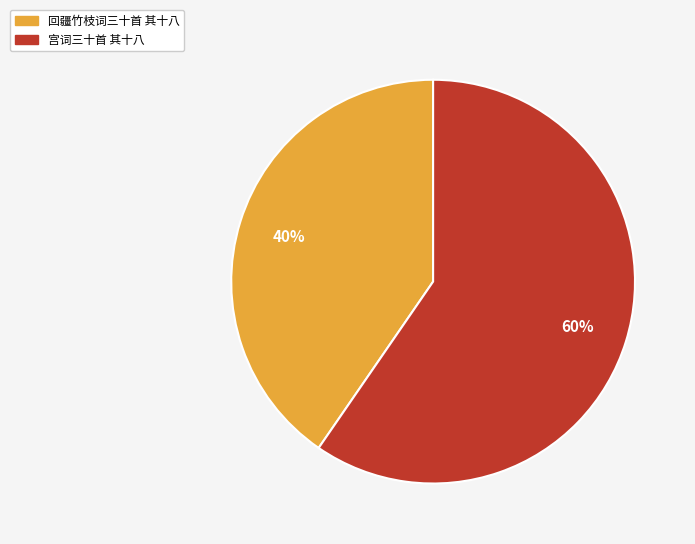

Which category has the biggest portion of the pie?

宫词三十首 其十八